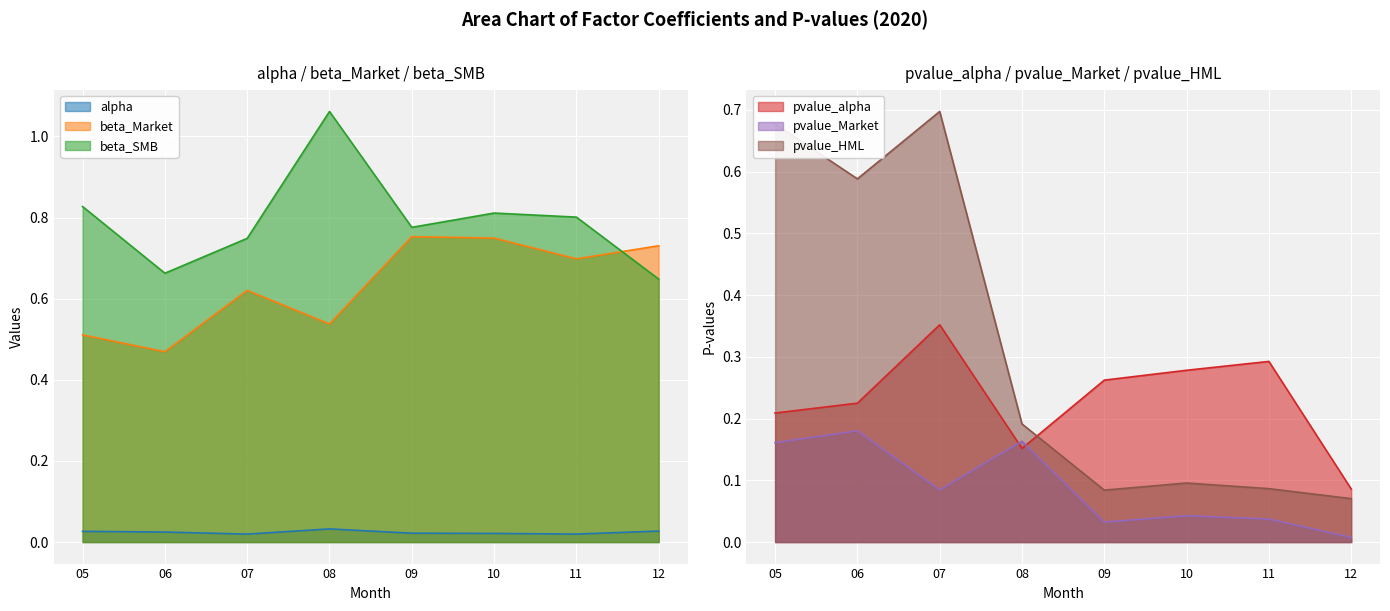

Which category has the lowest value in the beta_Market series?

06